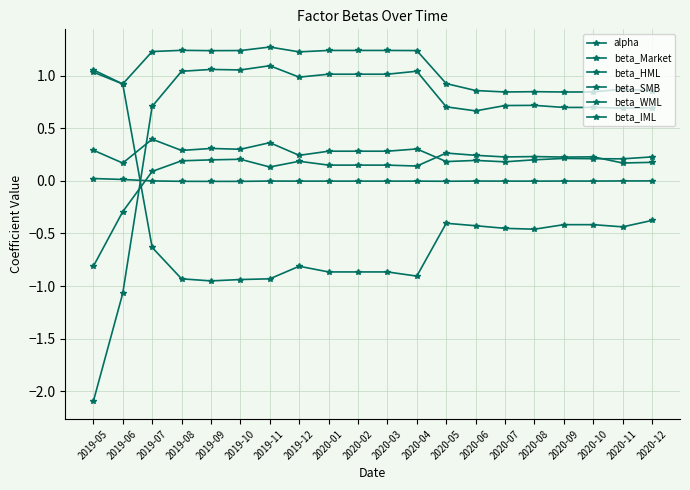

Reading left to right, transcribe all the data shown in this chart.

alpha: 0.0	0.0	-0.0	-0.0	-0.0	-0.0	-0.0	-0.0	-0.0	-0.0	-0.0	-0.0	-0.0	-0.0	-0.0	-0.0	-0.0	-0.0	-0.0	0.0
beta_Market: 1.0	0.9	1.2	1.2	1.2	1.2	1.3	1.2	1.2	1.2	1.2	1.2	0.9	0.9	0.8	0.8	0.8	0.8	0.9	0.9
beta_HML: 0.3	0.2	0.4	0.3	0.3	0.3	0.4	0.2	0.3	0.3	0.3	0.3	0.2	0.2	0.2	0.2	0.2	0.2	0.2	0.2
beta_SMB: 1.1	0.9	-0.6	-0.9	-1.0	-0.9	-0.9	-0.8	-0.9	-0.9	-0.9	-0.9	-0.4	-0.4	-0.5	-0.5	-0.4	-0.4	-0.4	-0.4
beta_WML: -0.8	-0.3	0.1	0.2	0.2	0.2	0.1	0.2	0.2	0.2	0.2	0.1	0.3	0.2	0.2	0.2	0.2	0.2	0.2	0.2
beta_IML: -2.1	-1.1	0.7	1.0	1.1	1.1	1.1	1.0	1.0	1.0	1.0	1.0	0.7	0.7	0.7	0.7	0.7	0.7	0.7	0.7